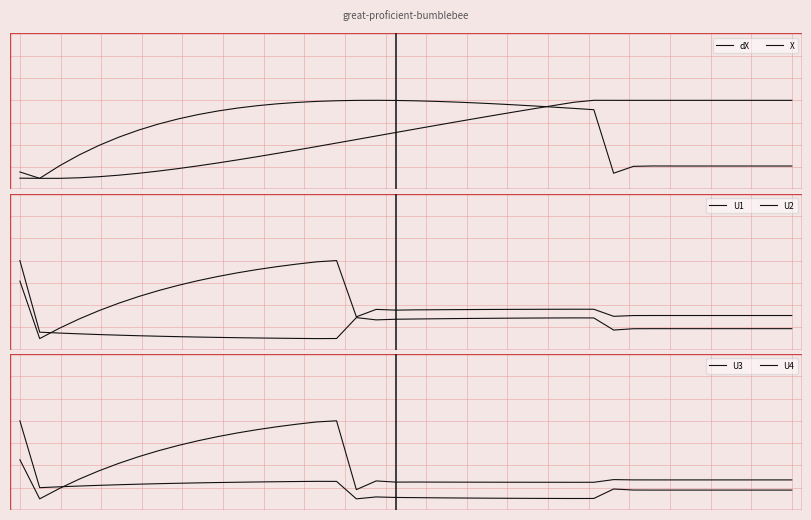

Which series has the largest range (max minus min)?

dX